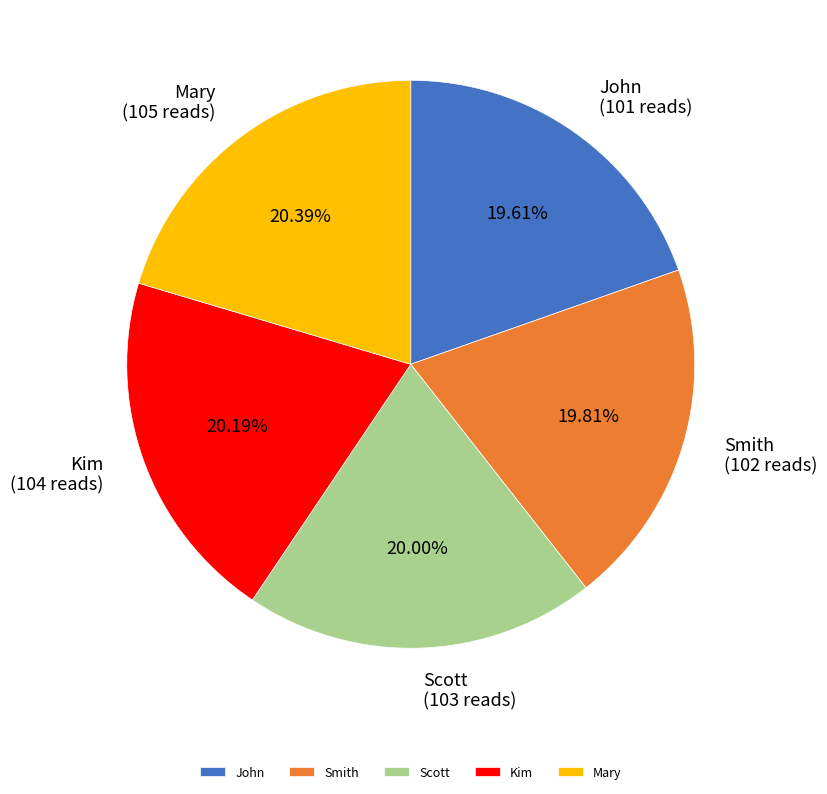

To the nearest percent, what is the combined percentage of Smith and Kim?

40%